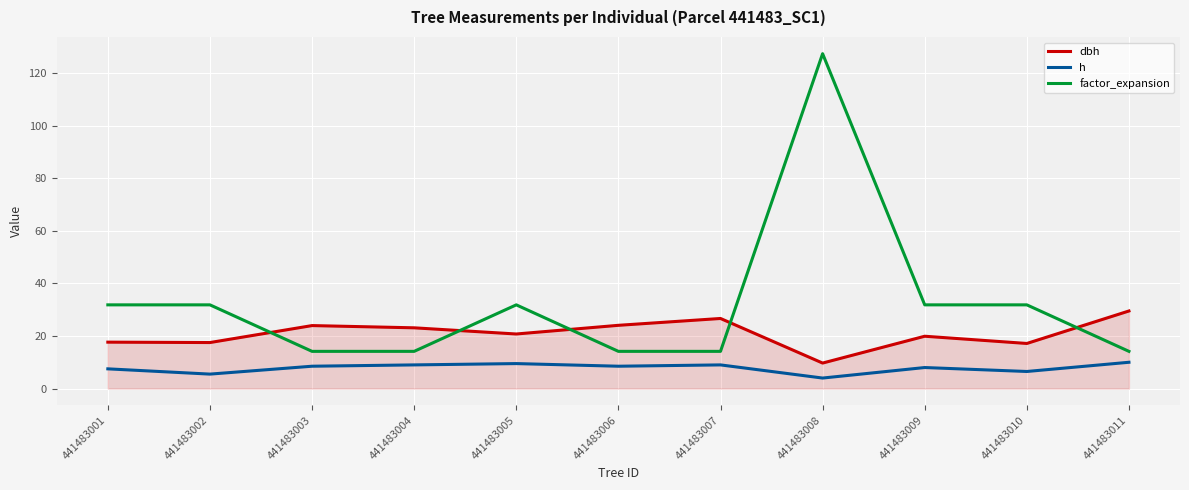

Is the value of factor_expansion at 441483007 greater than the value of dbh at 441483006?

No